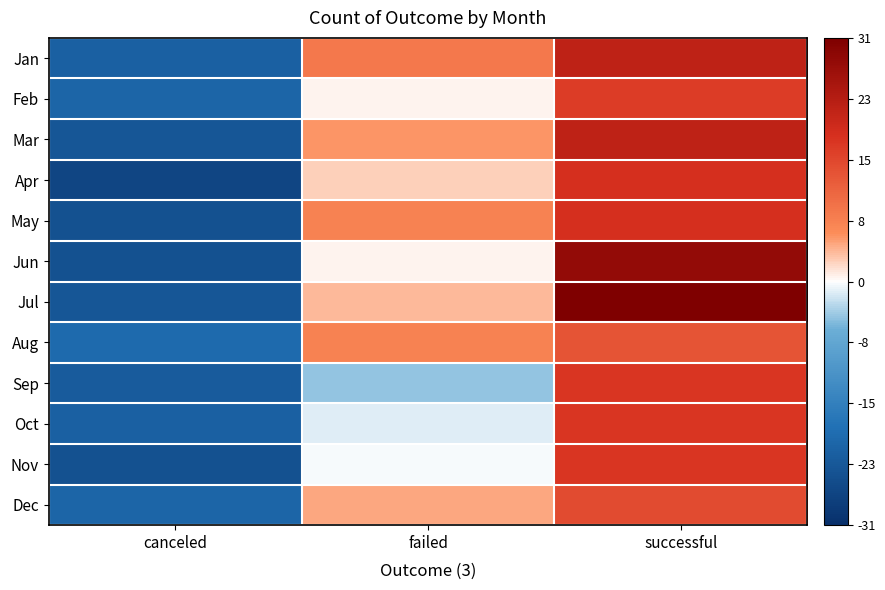

Reading left to right, transcribe all the data shown in this chart.

Jan: canceled=-21.4	failed=8.6	successful=21.6
Feb: canceled=-20.4	failed=0.6	successful=16.6
Mar: canceled=-23.4	failed=5.6	successful=21.6
Apr: canceled=-26.4	failed=2.6	successful=18.6
May: canceled=-24.4	failed=7.6	successful=18.6
Jun: canceled=-24.4	failed=0.6	successful=27.6
Jul: canceled=-23.4	failed=3.6	successful=30.6
Aug: canceled=-19.4	failed=7.6	successful=13.6
Sep: canceled=-22.4	failed=-4.4	successful=17.6
Oct: canceled=-21.4	failed=-1.4	successful=17.6
Nov: canceled=-24.4	failed=-0.4	successful=17.6
Dec: canceled=-20.4	failed=4.6	successful=14.6